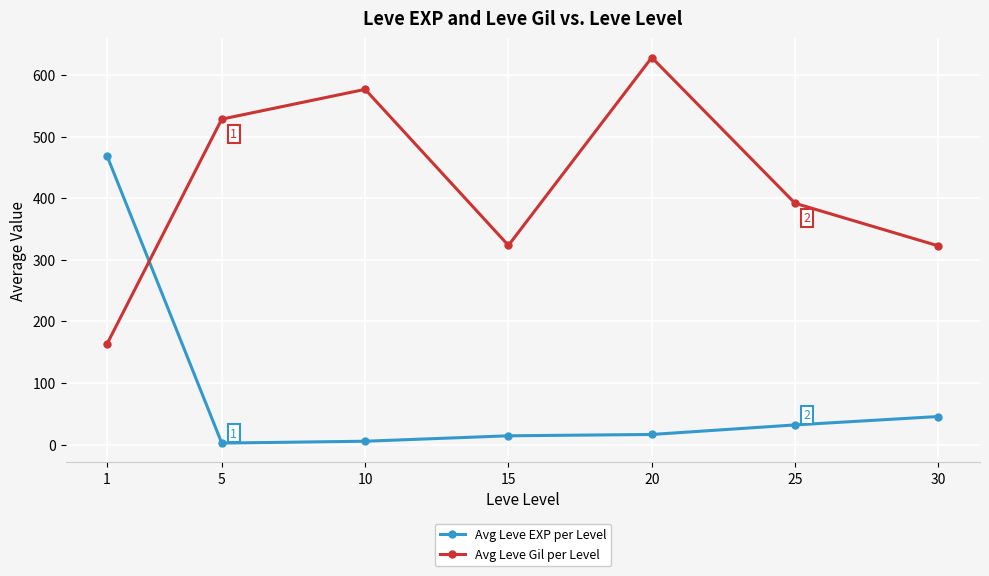

At which label does Avg Leve Gil per Level first exceed 391?

5